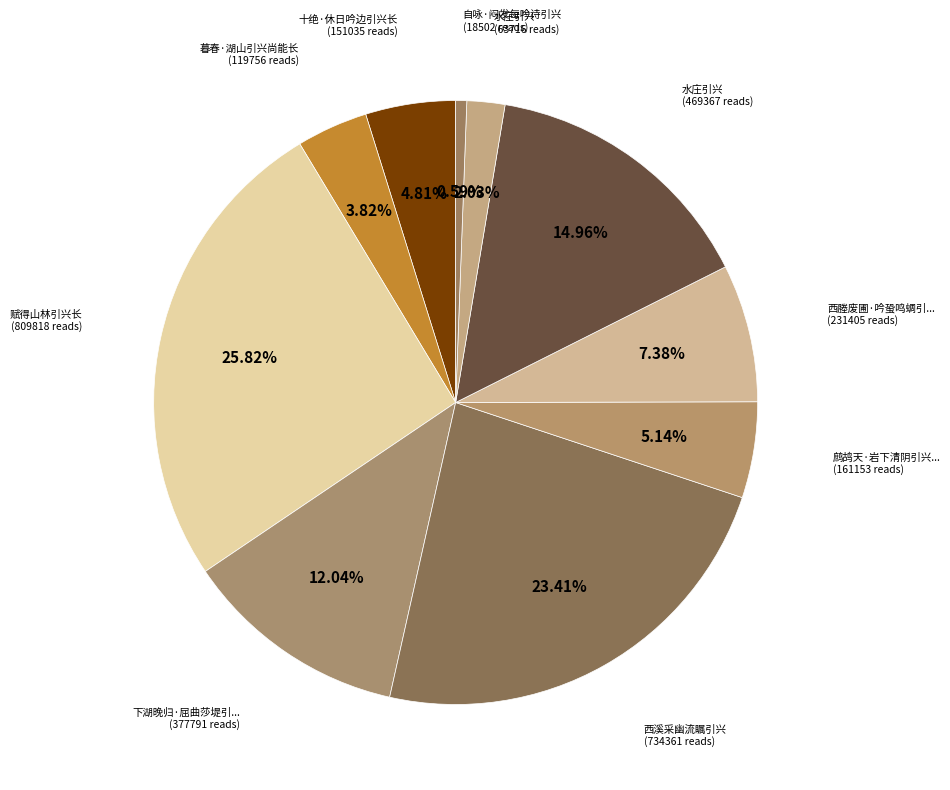

Which slice is the largest?

赋得山林引兴长